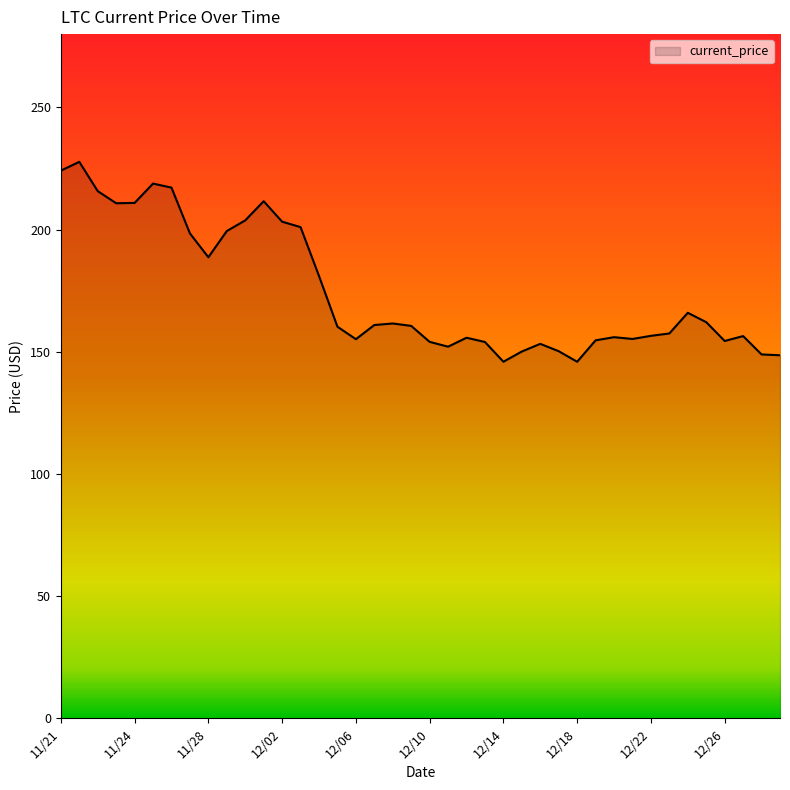

What is the minimum value shown in the chart?

145.9